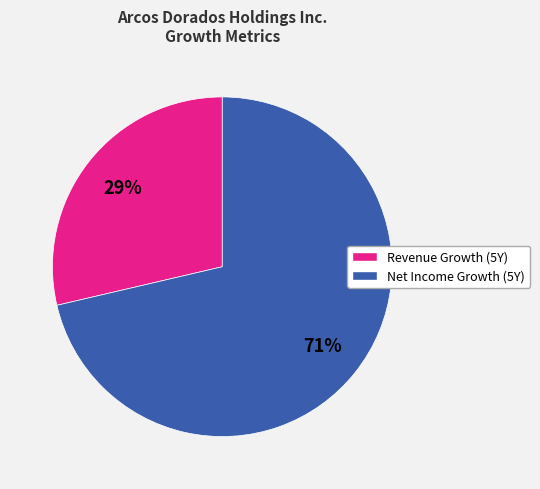

Is there a majority slice in this chart?

Yes